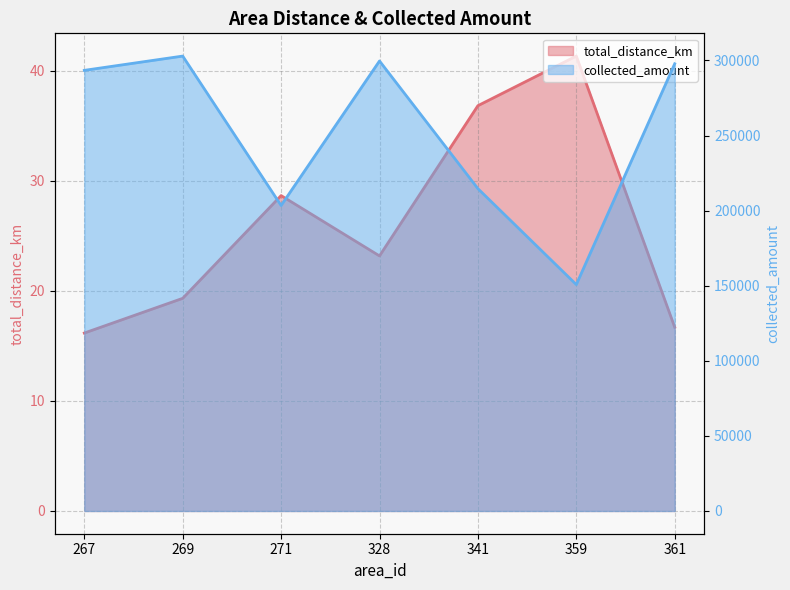

How many interior local valleys does the total_distance_km series have?

1